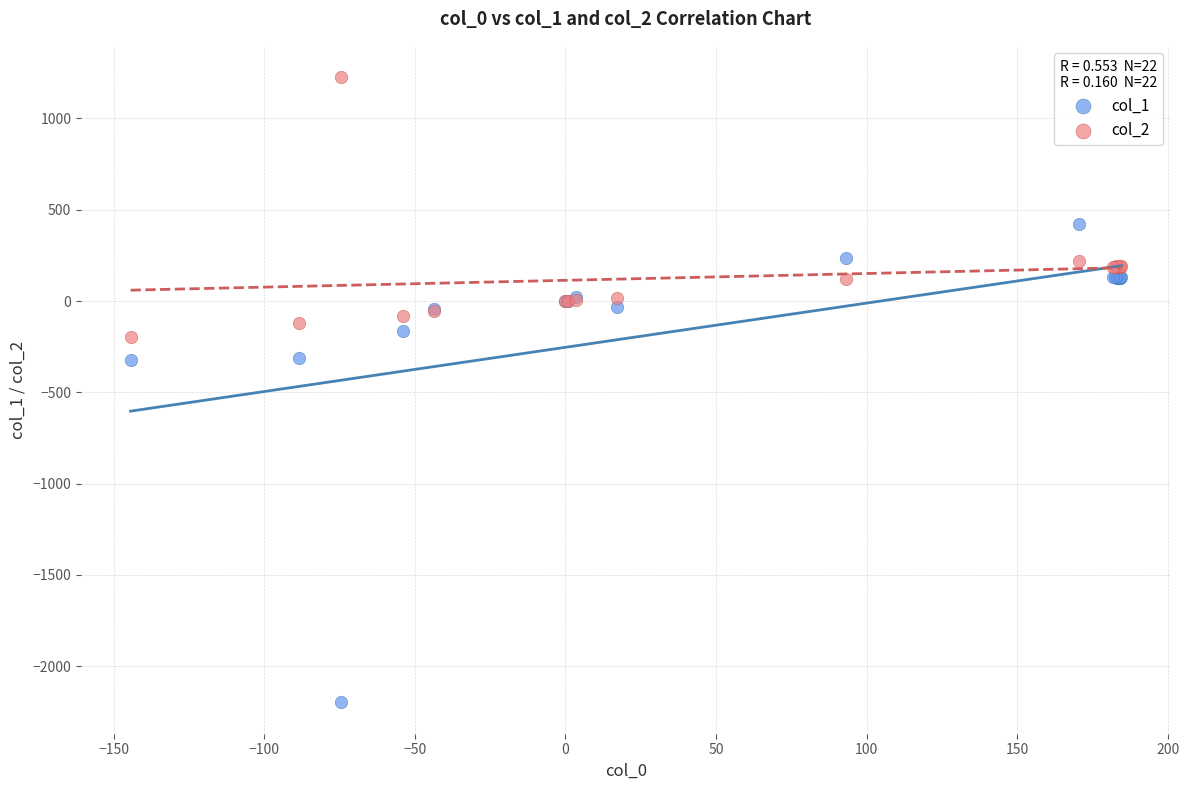

Which series reaches the minimum Y coordinate?

col_1